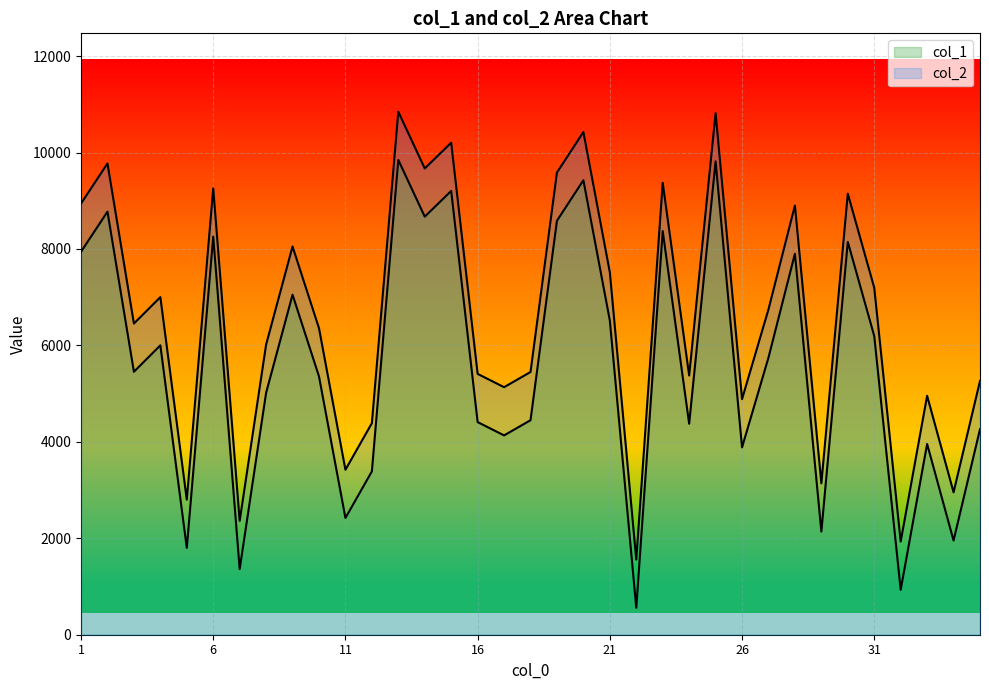

Rank the series by their maximum value, from lowest to highest.

col_1, col_2